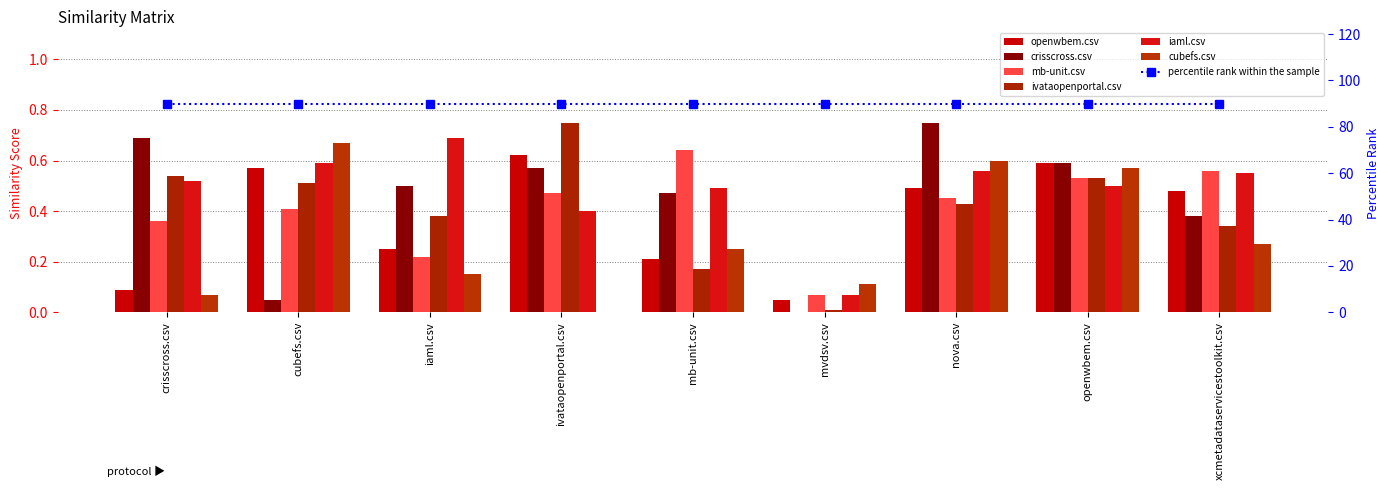

What is the difference between the second highest and minimum values in the ivataopenportal.csv series?

0.5